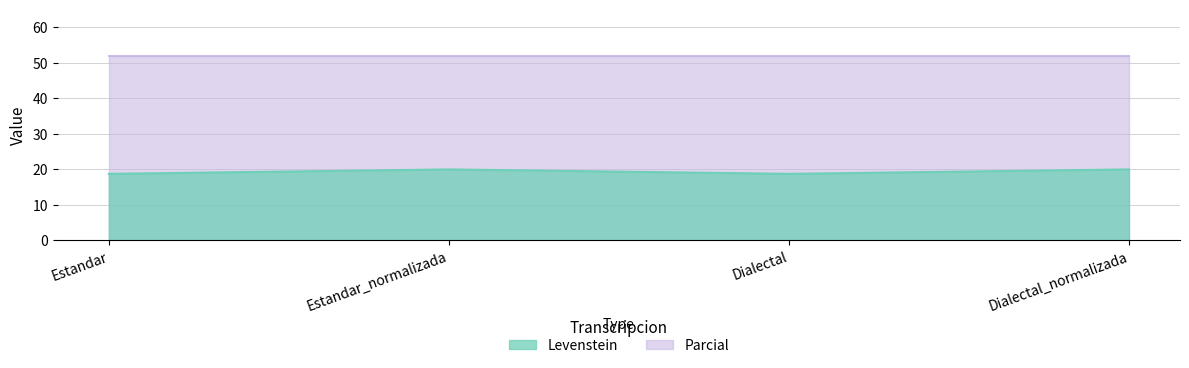

Reading left to right, extract all data points from this chart.

18.8	20.0	18.8	20.0